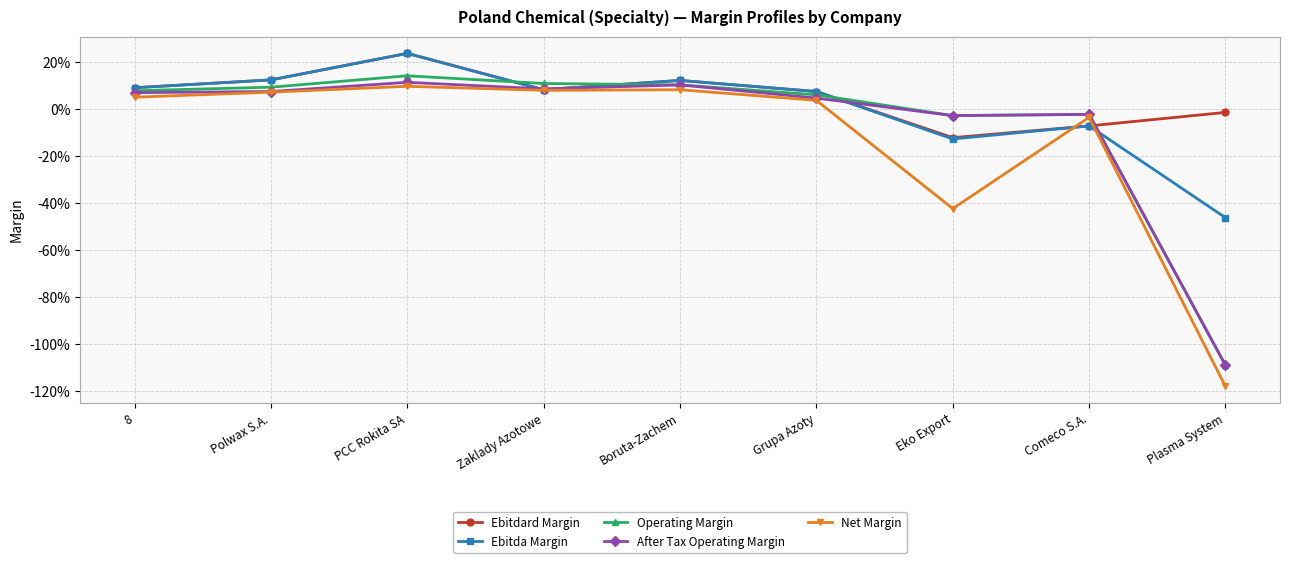

True or false: Net Margin has a value of -0.0 at Comeco S.A..

False